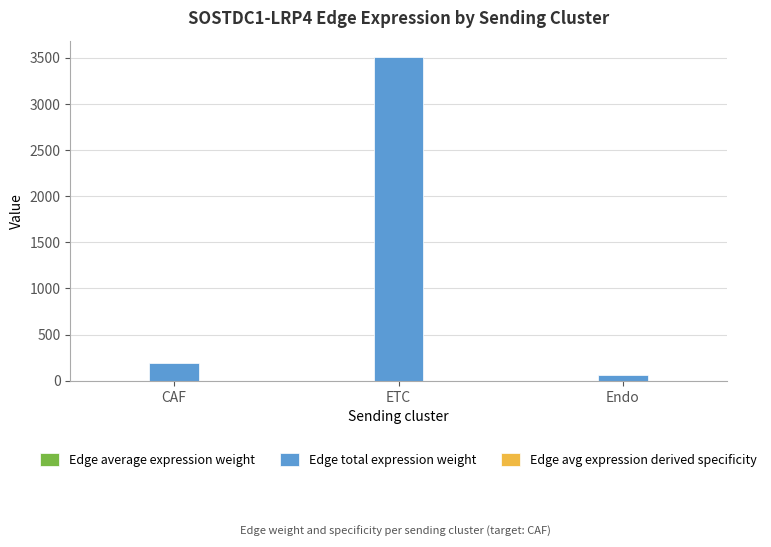

Which series has the largest total across all categories?

Edge total expression weight